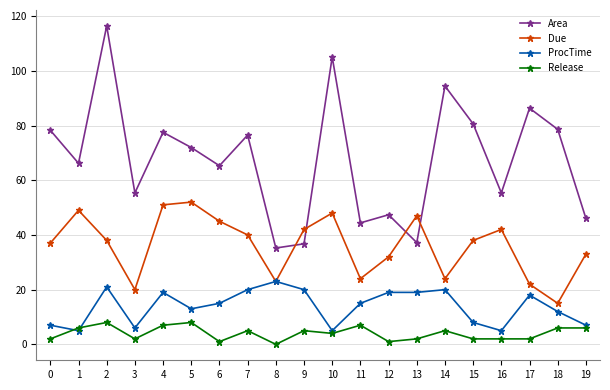

Rank the series at 4 from highest to lowest value.

Area, Due, ProcTime, Release